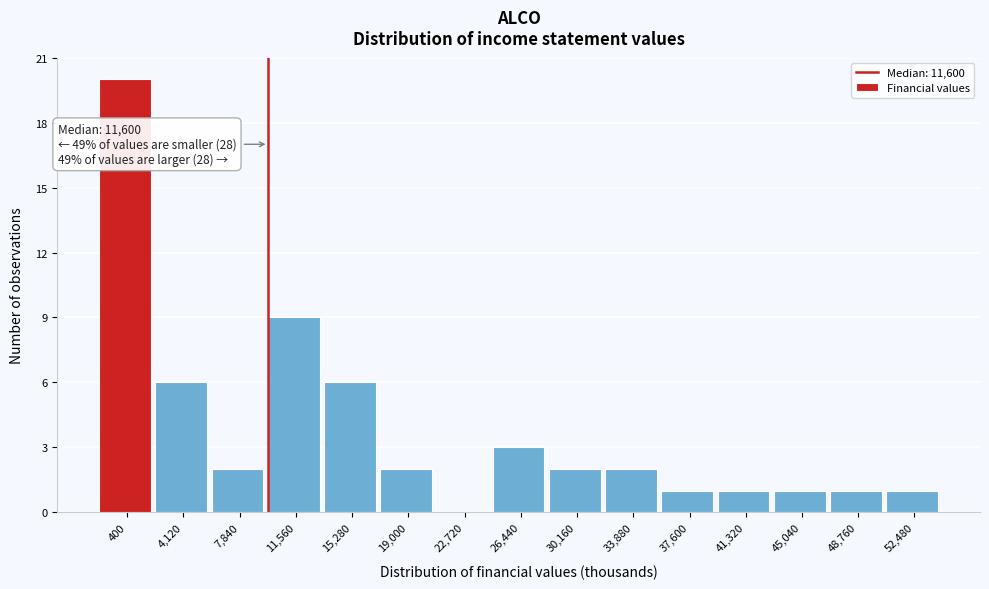

Reading left to right, extract all data points from this chart.

400=20	4,120=6	7,840=2	11,560=9	15,280=6	19,000=2	22,720=0	26,440=3	30,160=2	33,880=2	37,600=1	41,320=1	45,040=1	48,760=1	52,480=1